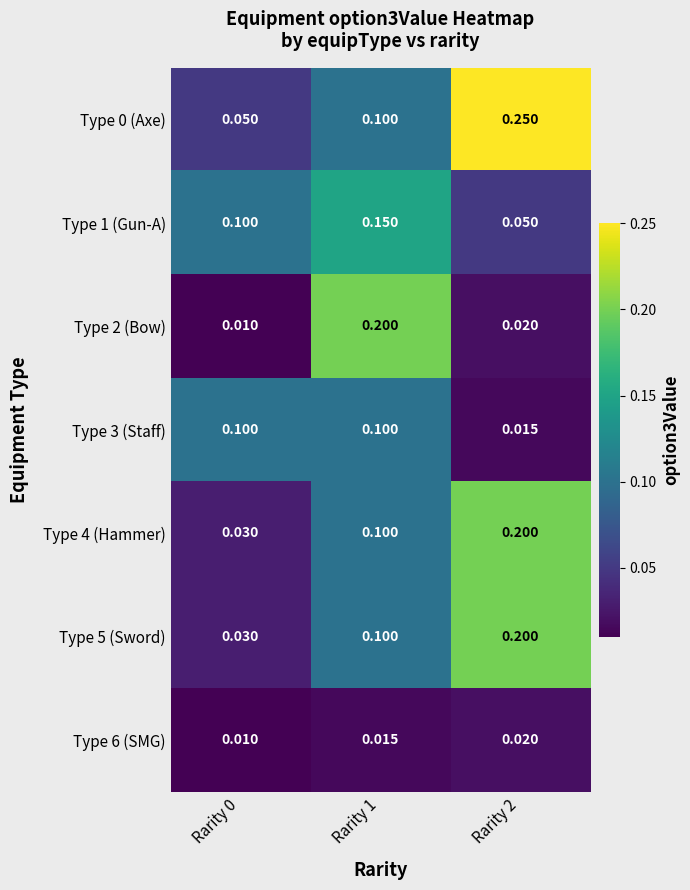

Is the value of Type 4 (Hammer) at Rarity 1 greater than the value of Type 5 (Sword) at Rarity 2?

No